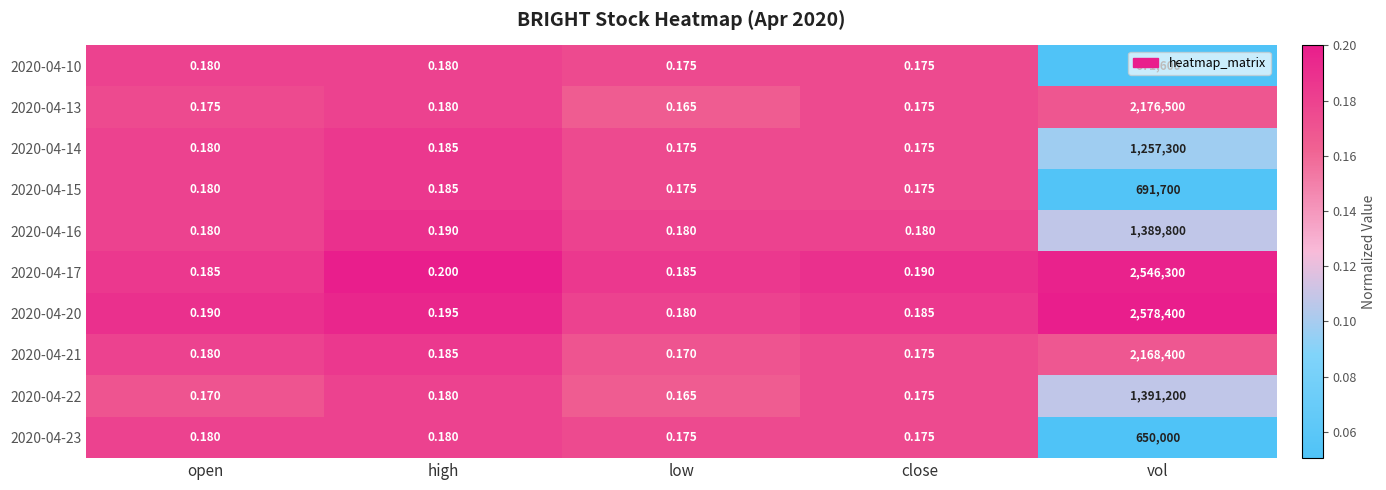

At which category is the sum across all series the highest?

vol